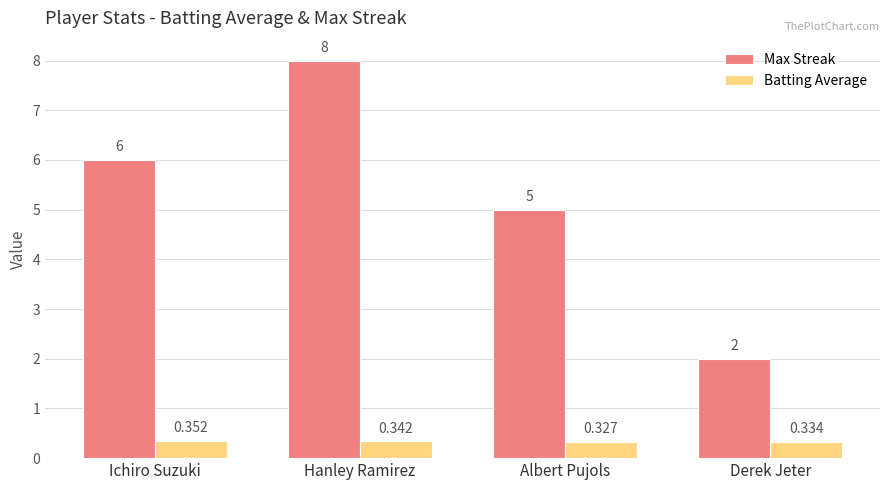

What is the value of the Max Streak bar at the 4th from the left?

2.0